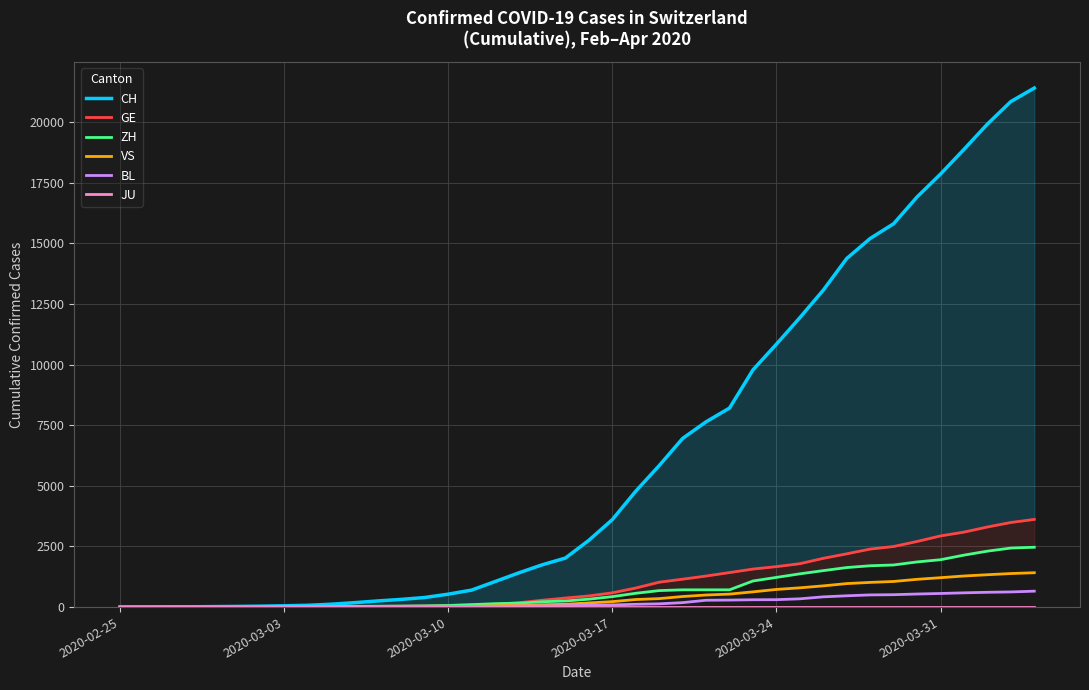

How many data points in ZH are less than 327?

20